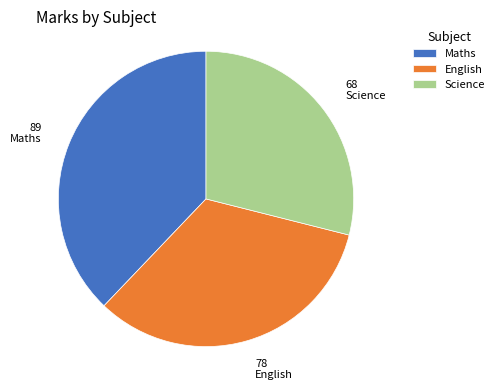

Rank the categories by value from highest to lowest.

Maths, English, Science